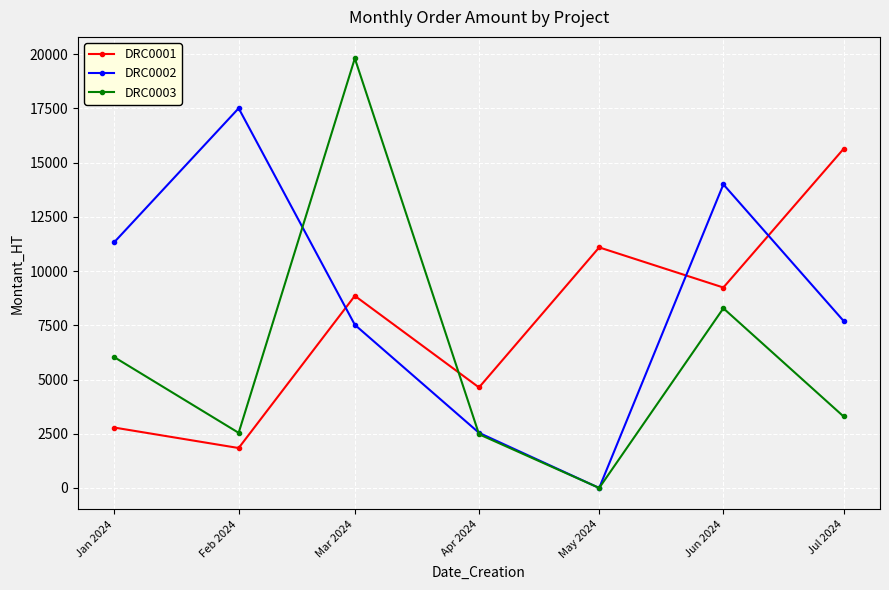

How many data points does each series have?

7